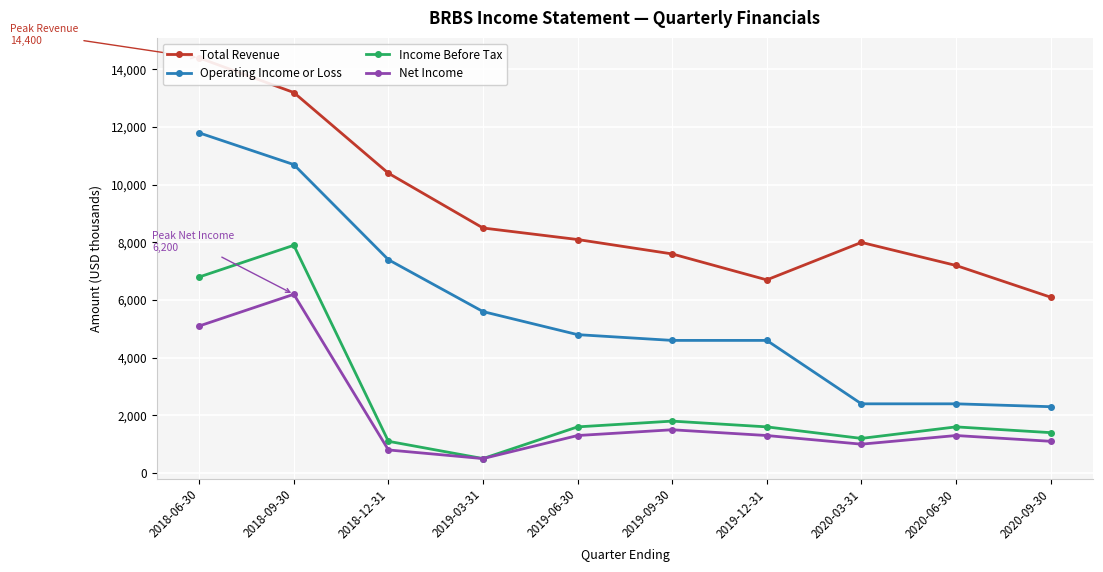

Rank the series by their maximum value, from highest to lowest.

Total Revenue, Operating Income or Loss, Income Before Tax, Net Income